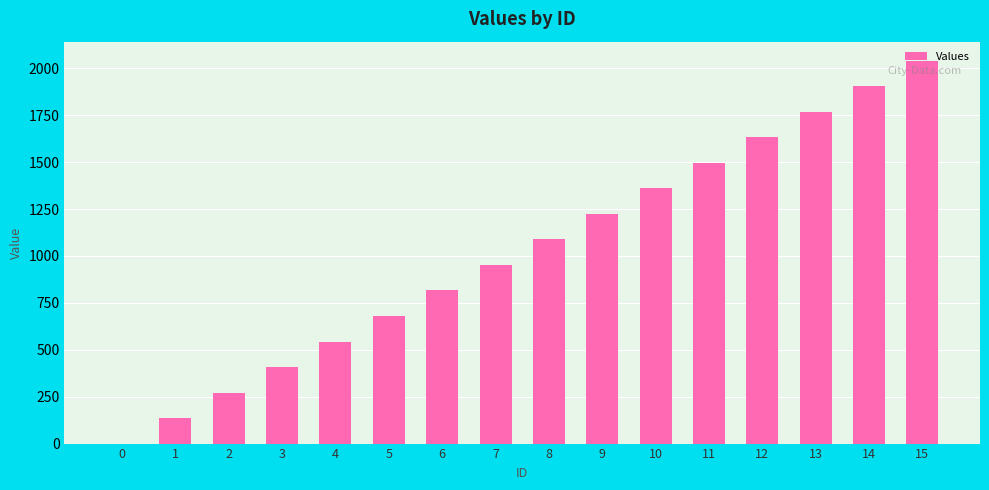

What is the sum of all values?

16320